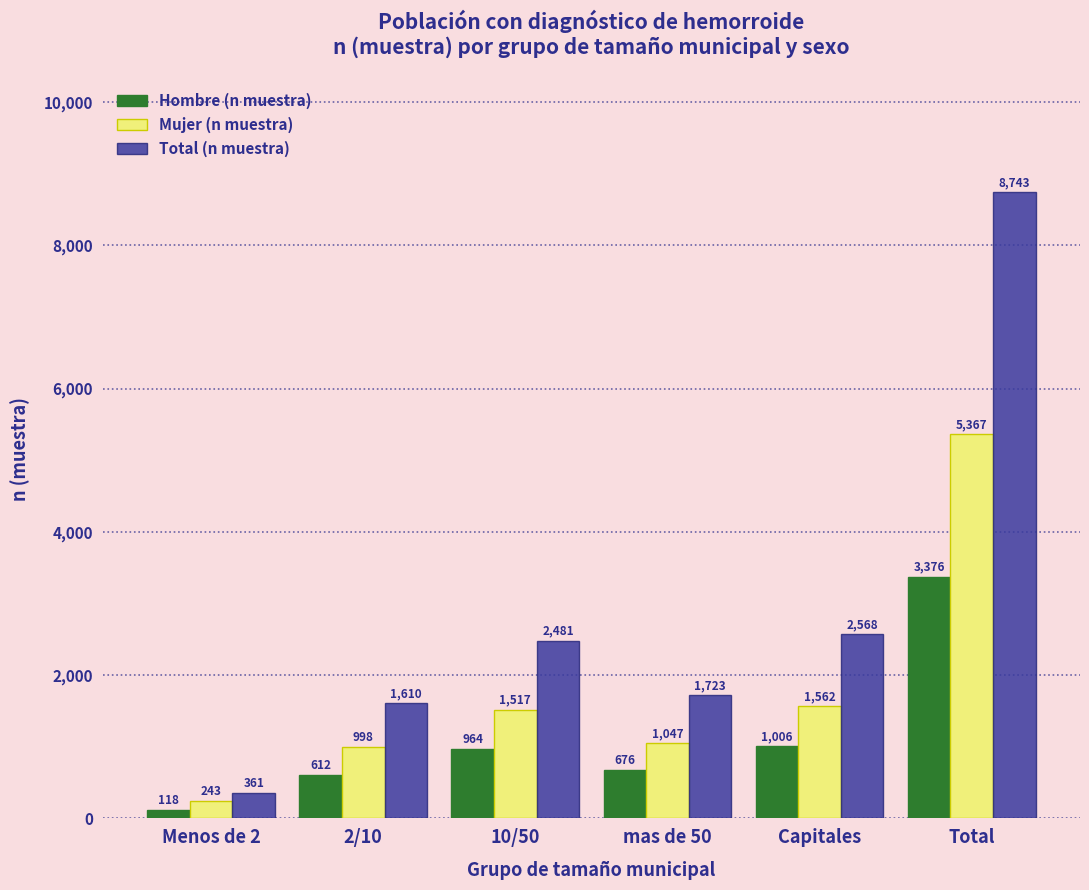

Rank the series at mas de 50 from highest to lowest value.

Total (n muestra), Mujer (n muestra), Hombre (n muestra)